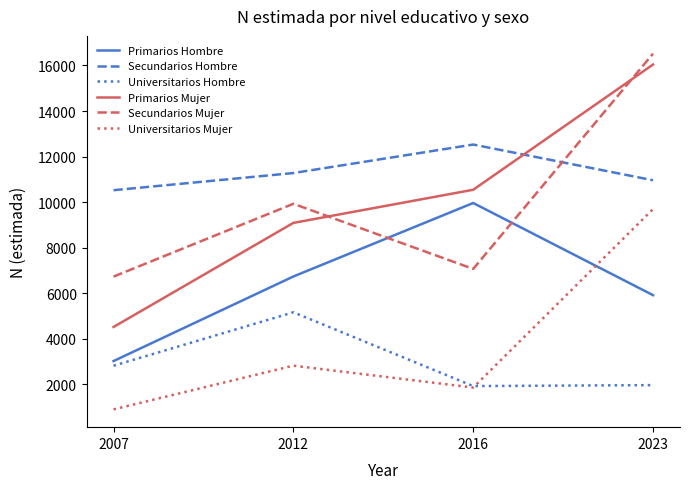

Which series has the largest total across all categories?

Secundarios Hombre